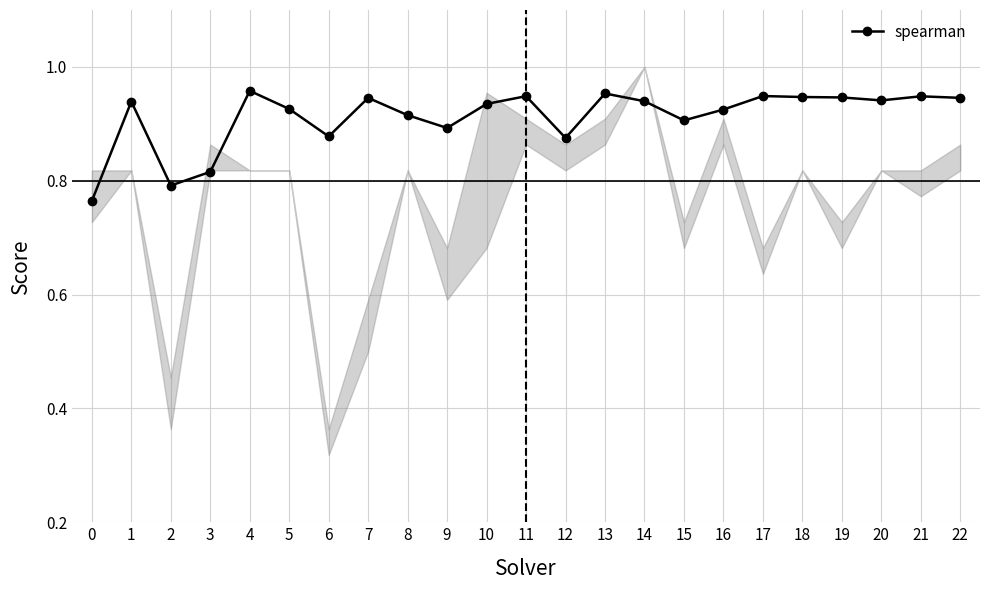

What is the sum of all values?

21.0